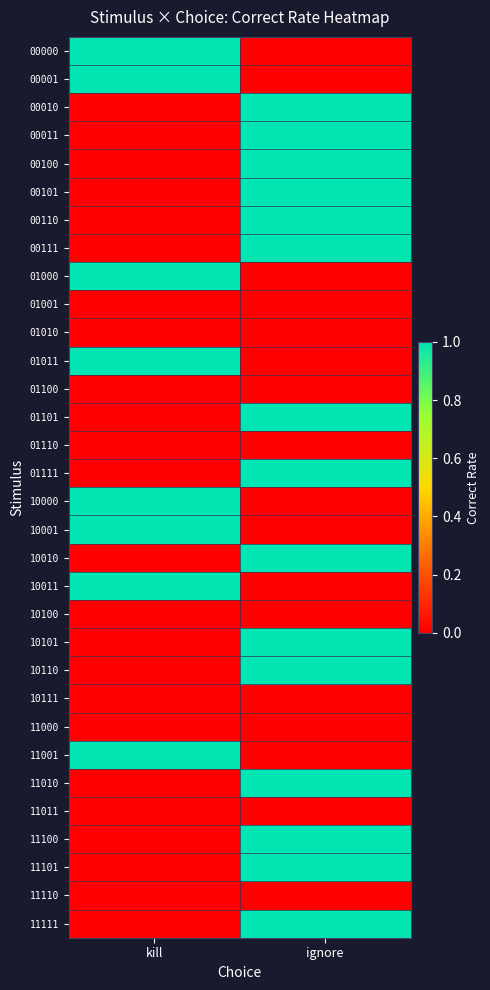

At which category is the sum across all series the highest?

ignore